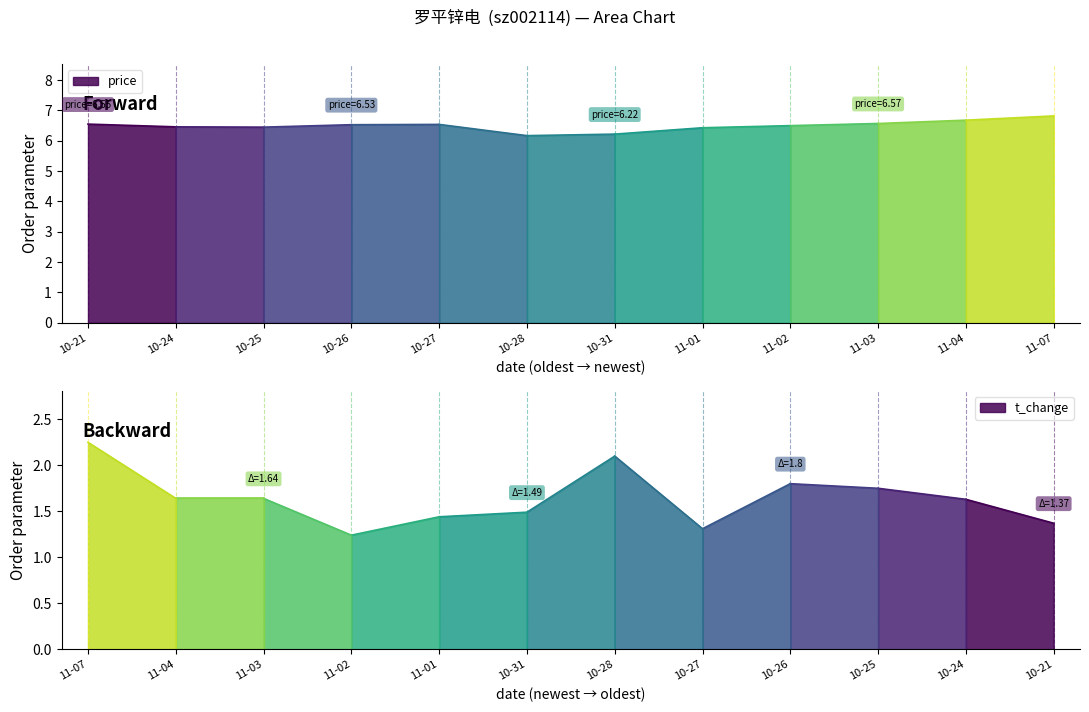

In t_change, how many points are lower than both neighbors (excluding endpoints)?

2